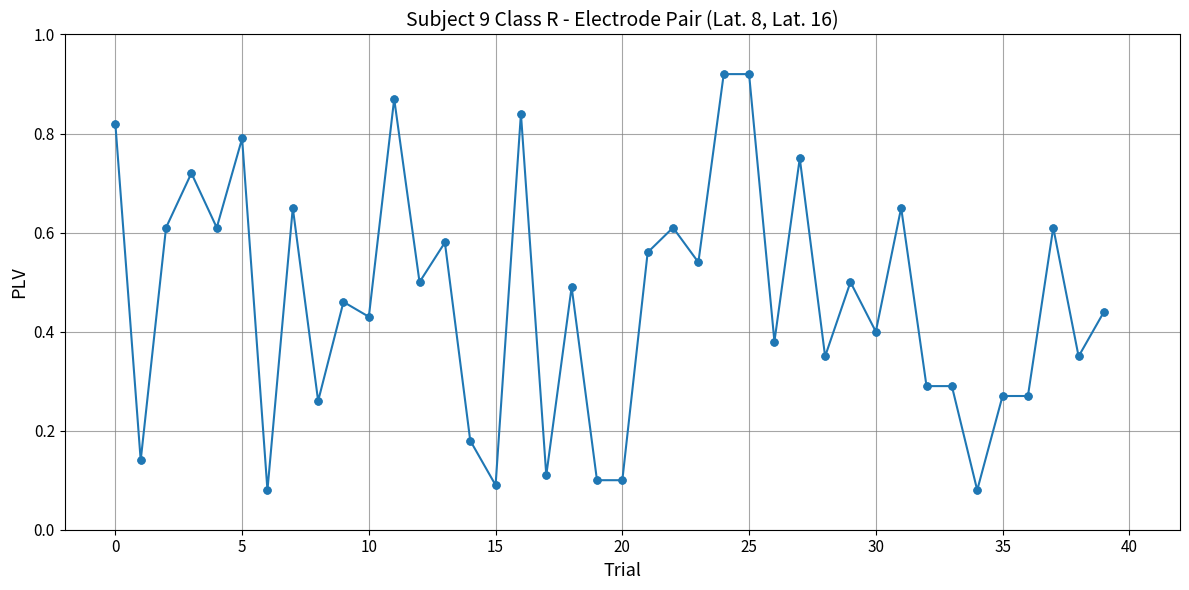

True or false: the data has more than 2 interior local peaks.

True